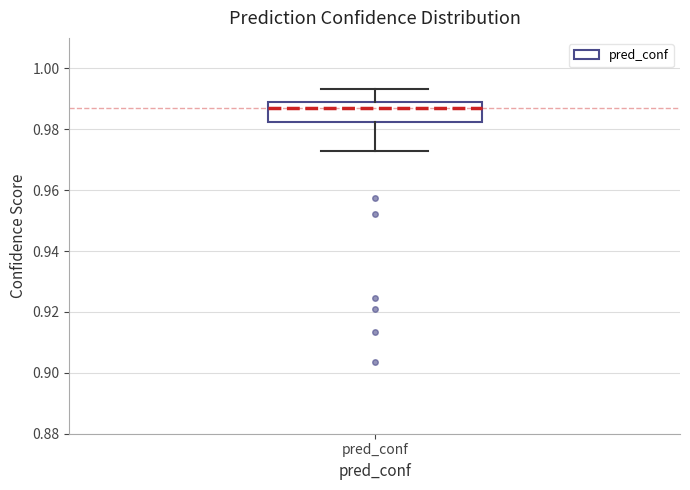

Where does the upper whisker of the box for pred_conf end on the y-axis? The values are not printed on the chart, so give them approximately, as read against the axis.

0.994